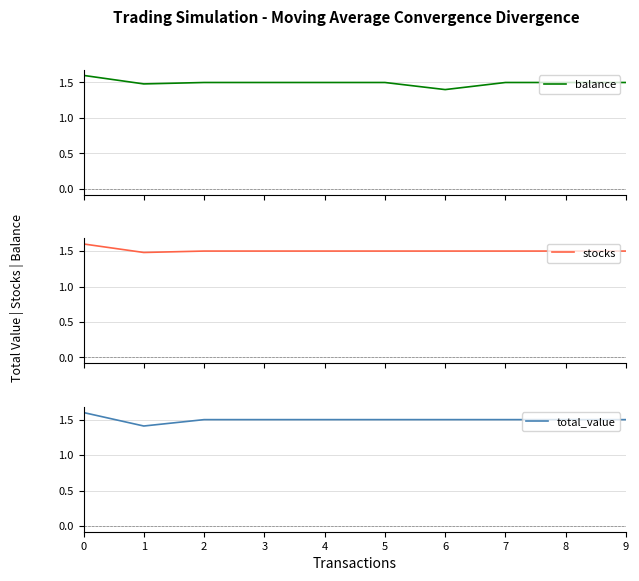

Which category has the lowest value in the balance series?

6